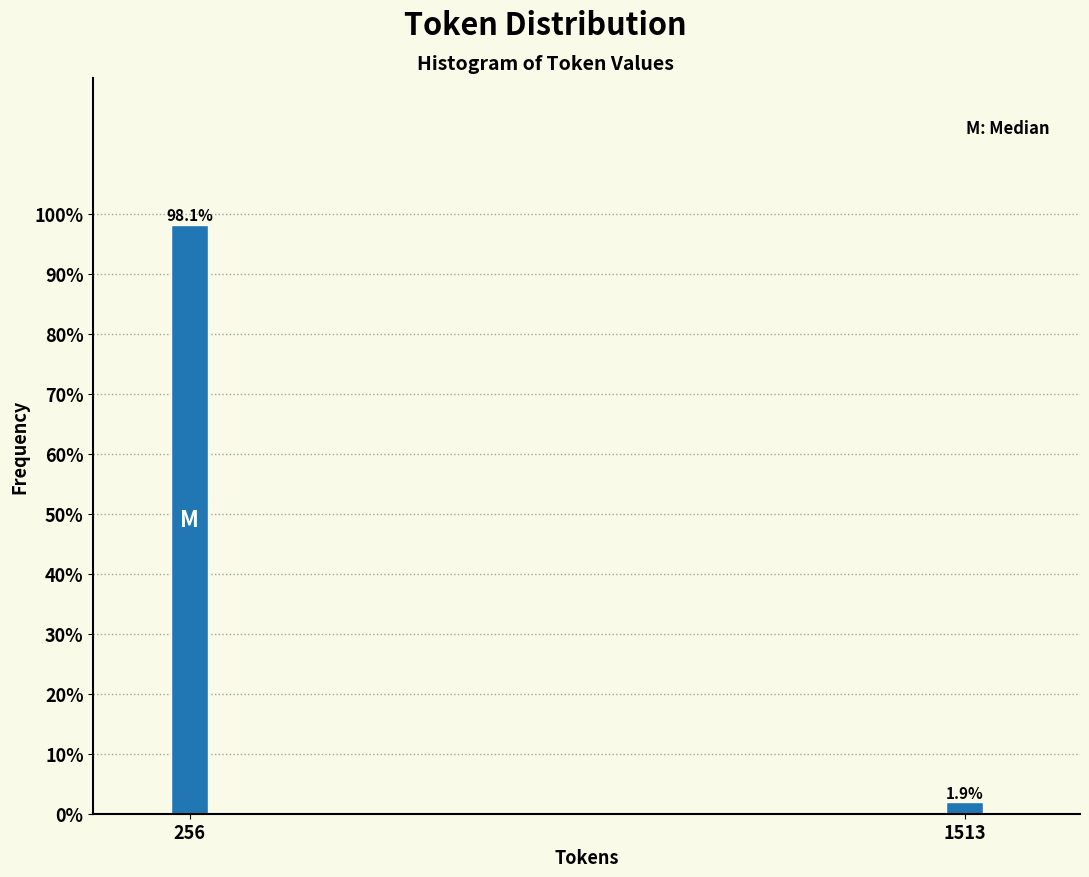

Reading left to right, list all the values displayed in this chart.

98.1	1.9